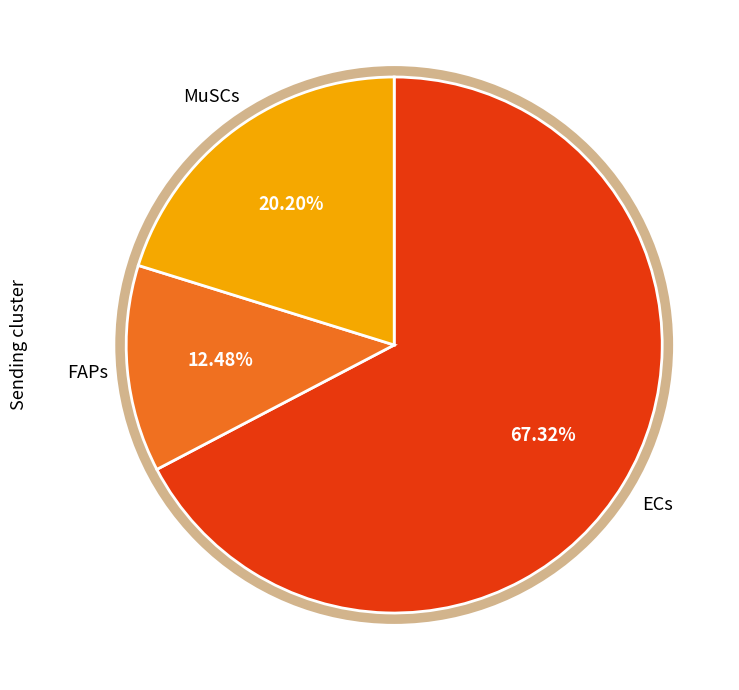

Is there a majority slice in this chart?

Yes